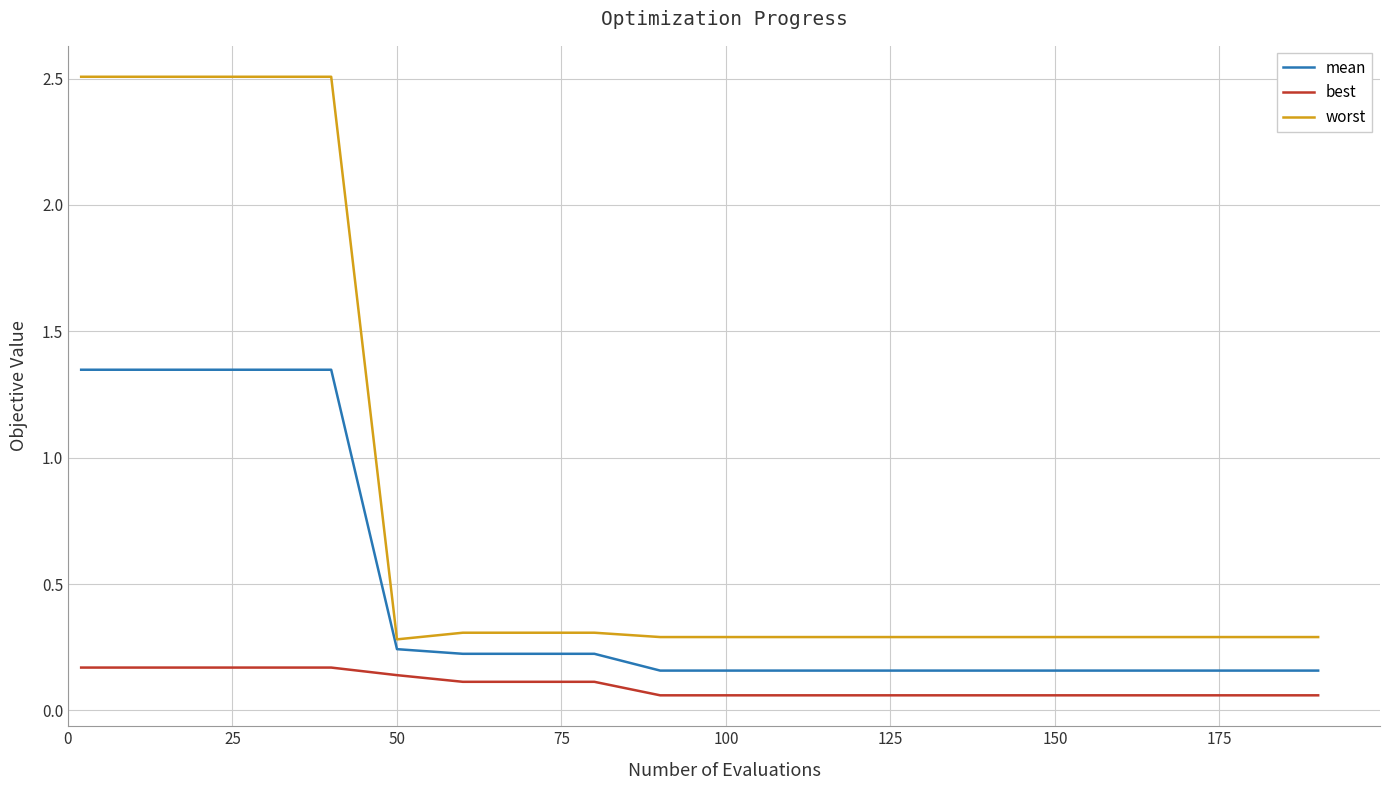

Which series has the widest spread of values?

worst